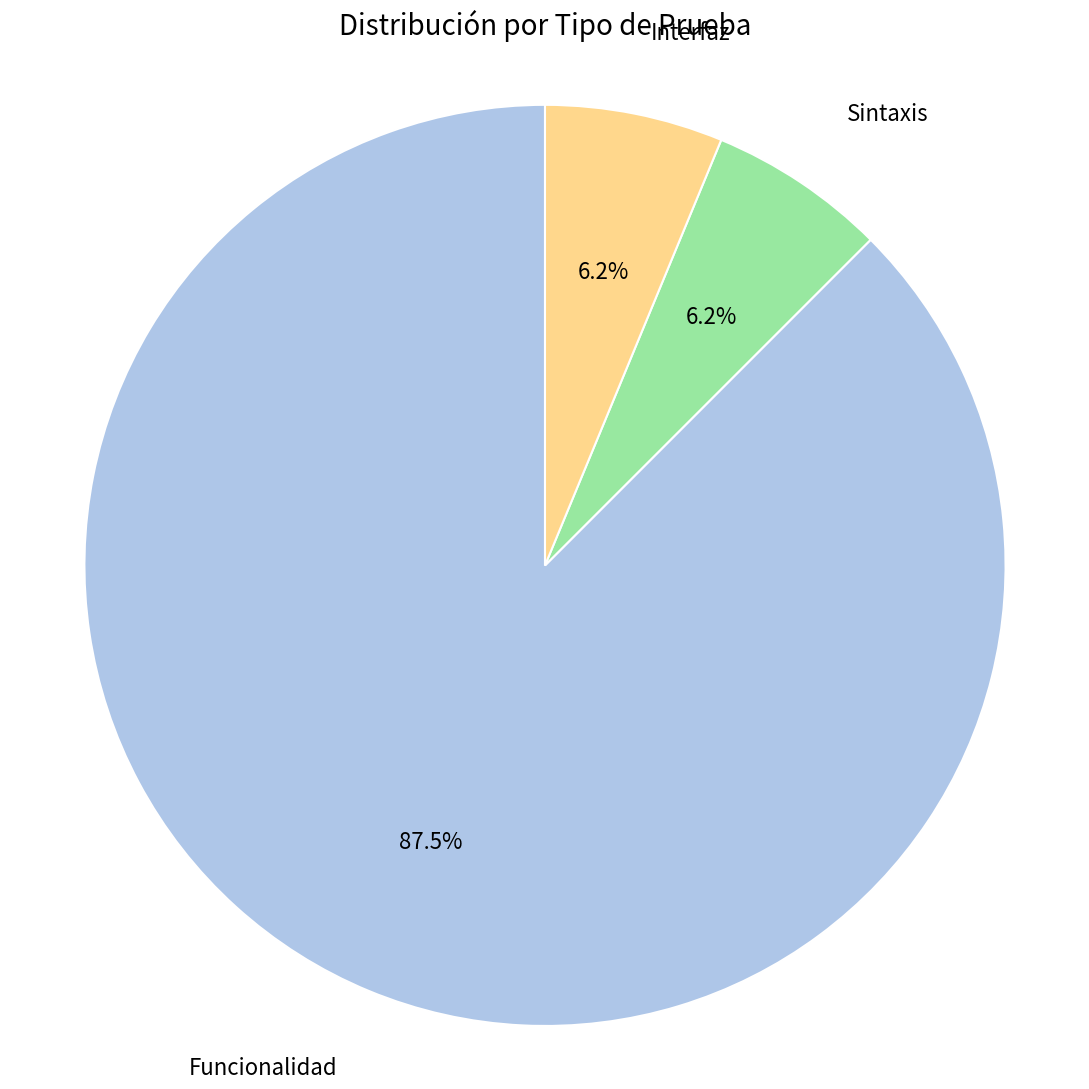

Do Interfaz and Funcionalidad together represent more than half of the pie?

Yes